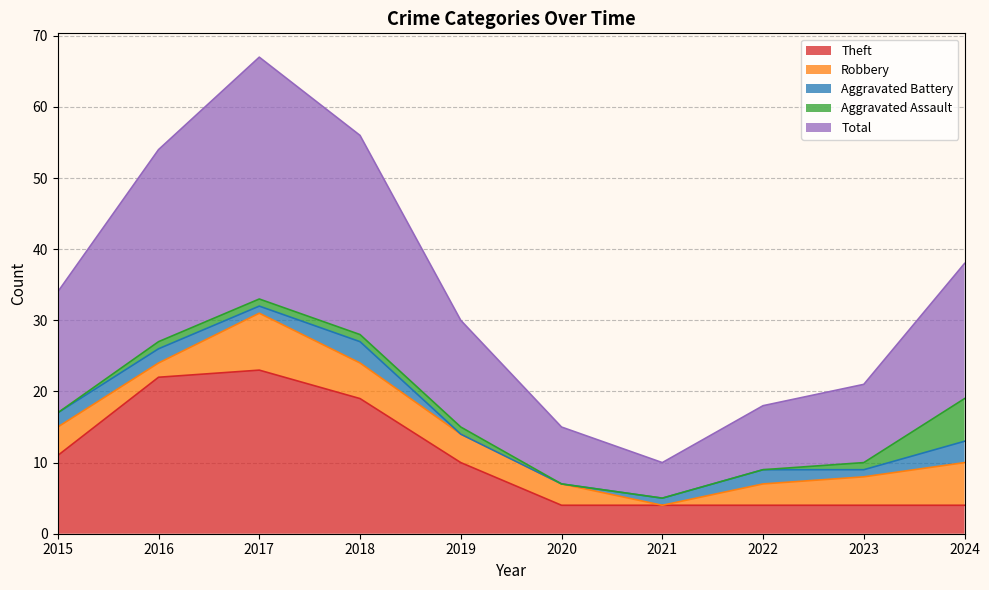

How many values in the Aggravated Assault series exceed 1?

1